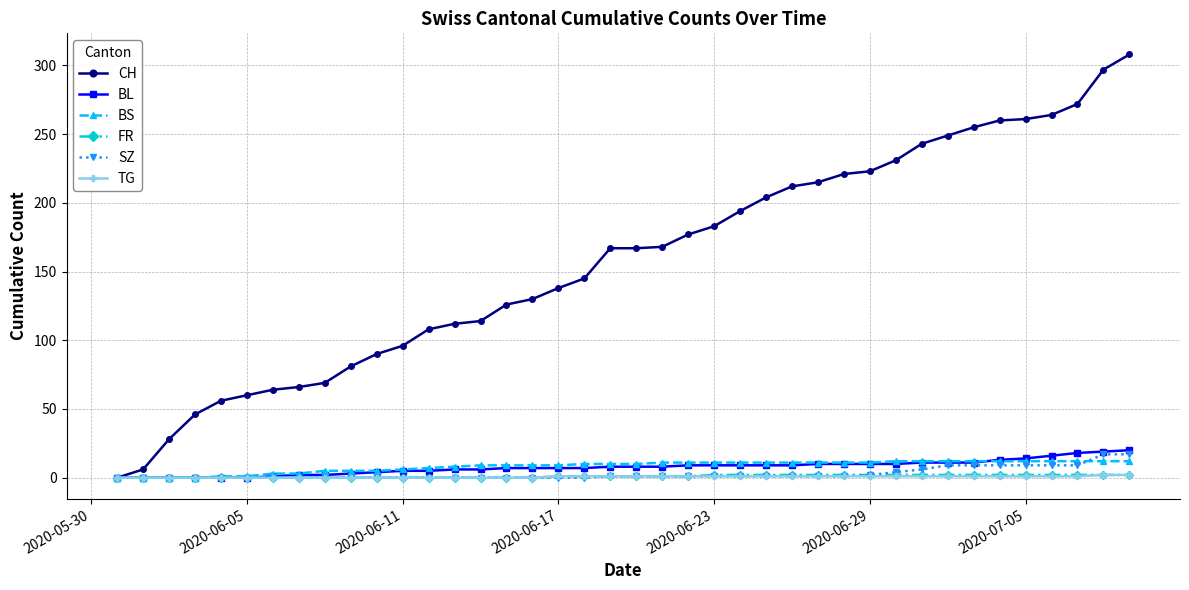

Which series has the largest range (max minus min)?

CH